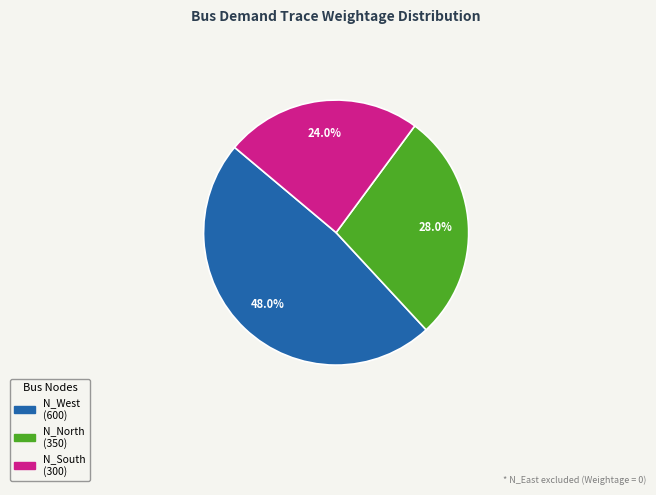

The N_North slice represents 43% of the pie. True or false?

False